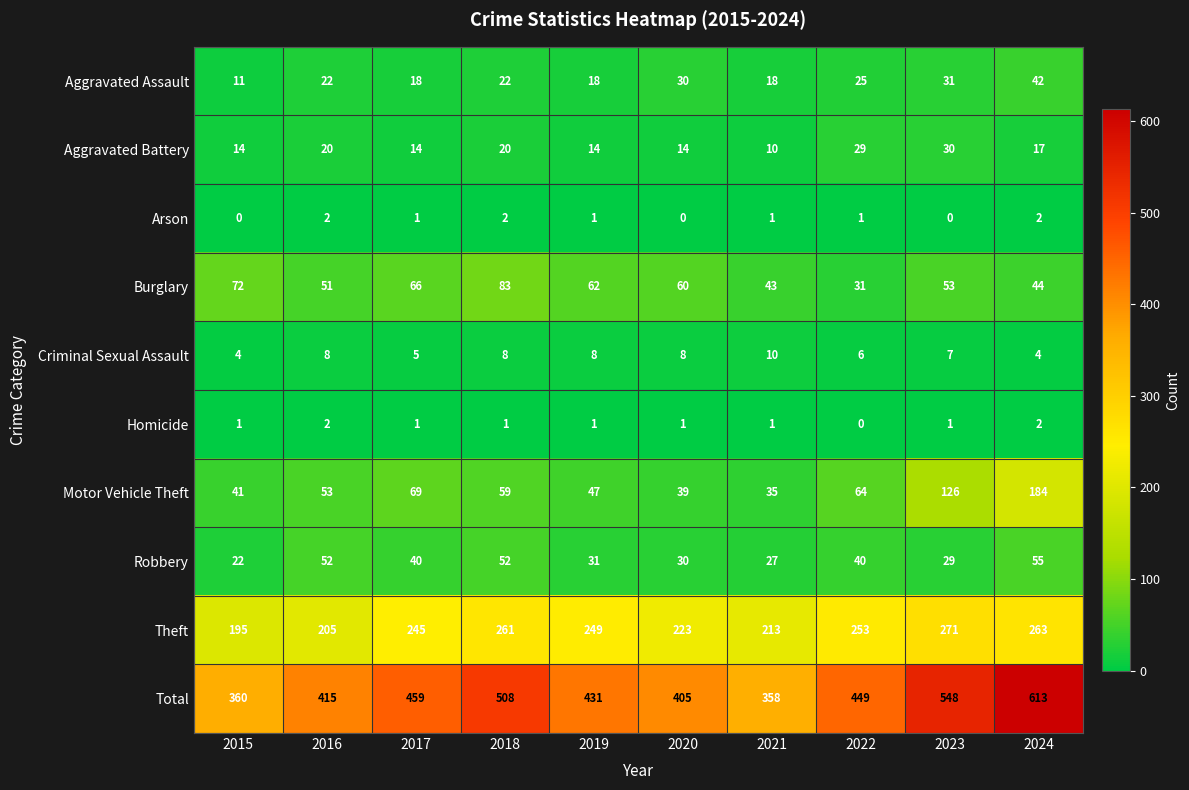

What is the highest value of the Aggravated Battery series?

30